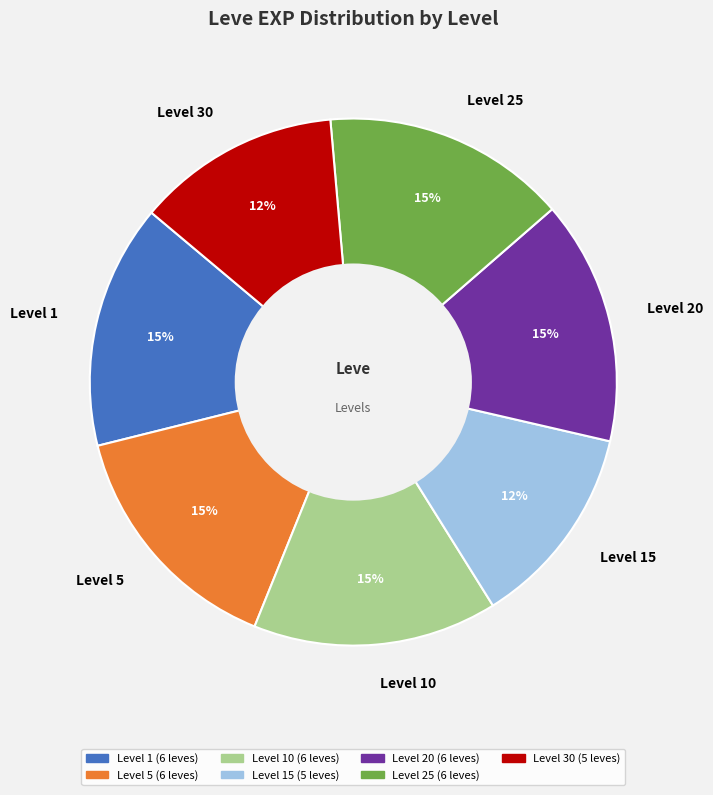

Approximately how many times larger is the value at Level 30 compared to Level 15?

1.0